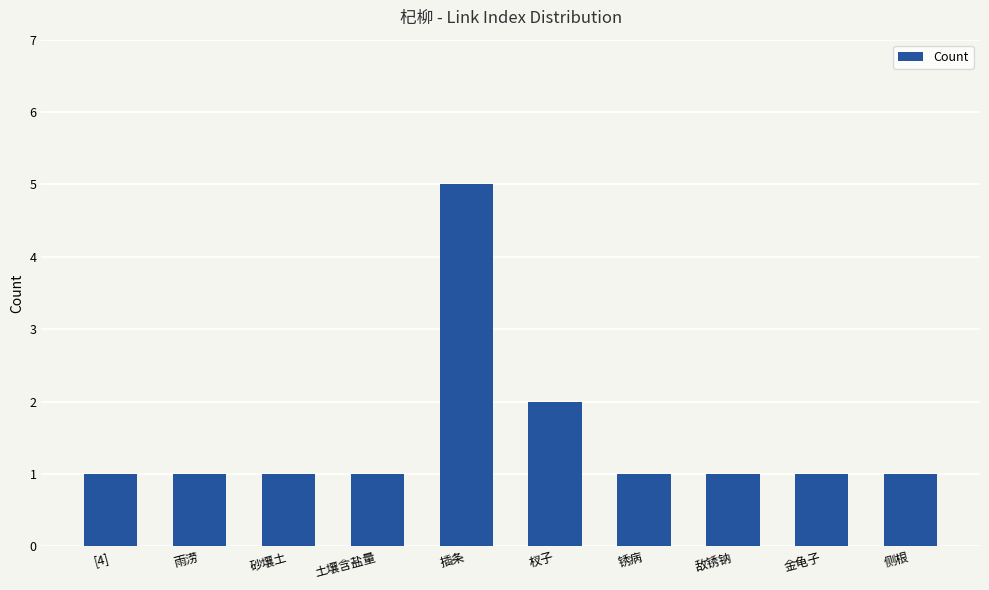

Reading left to right, what are all the values shown in this chart?

1	1	1	1	5	2	1	1	1	1